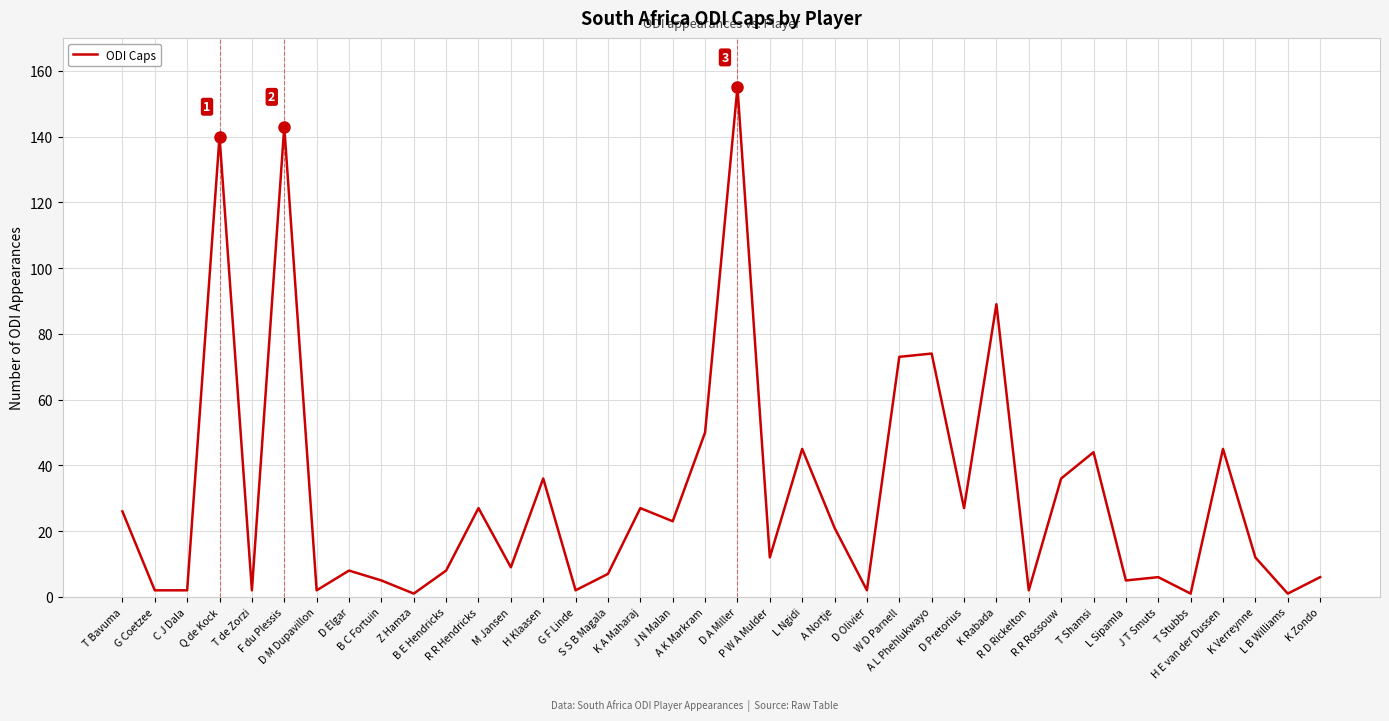

What is the difference between the values at B C Fortuin and K Zondo?

1